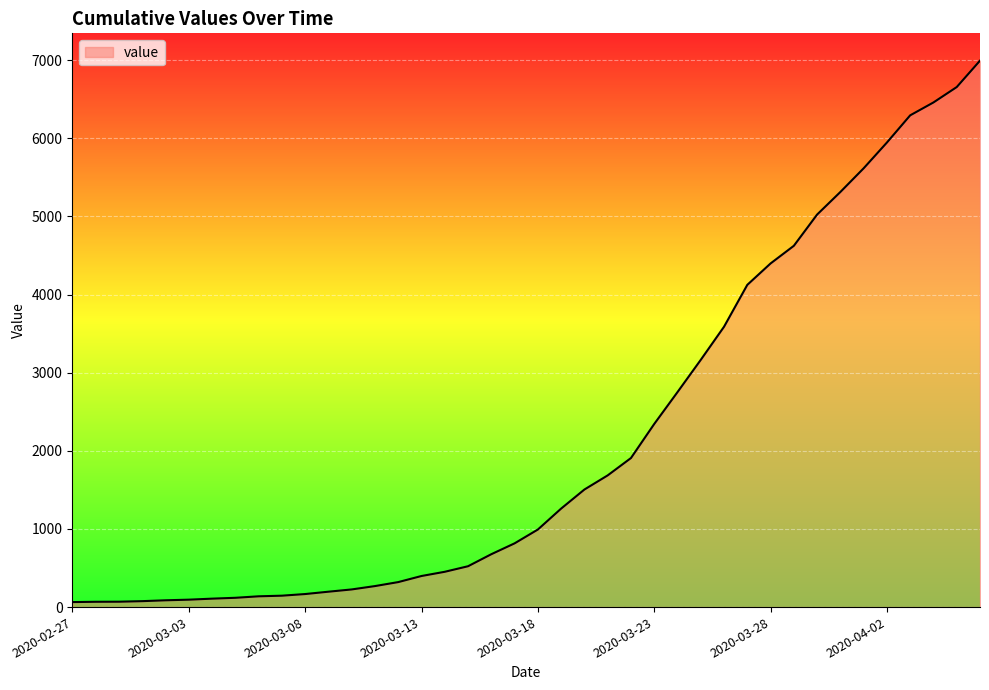

What is the difference between the maximum and minimum values?

6931